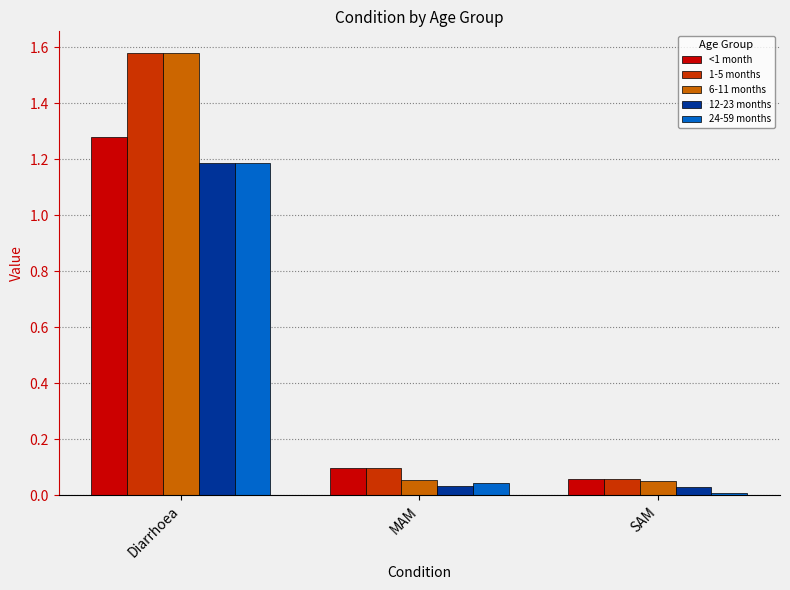

Which series has the widest spread of values?

6-11 months